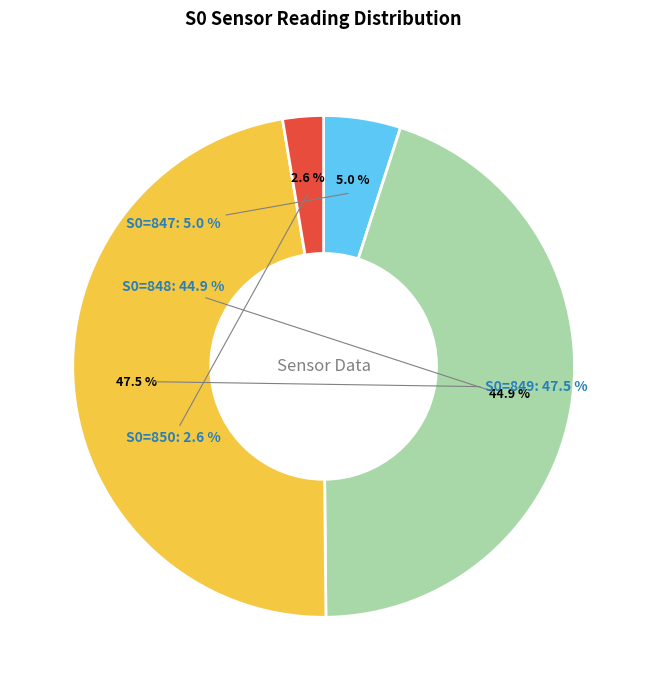

To the nearest percent, what is the average slice percentage?

25%